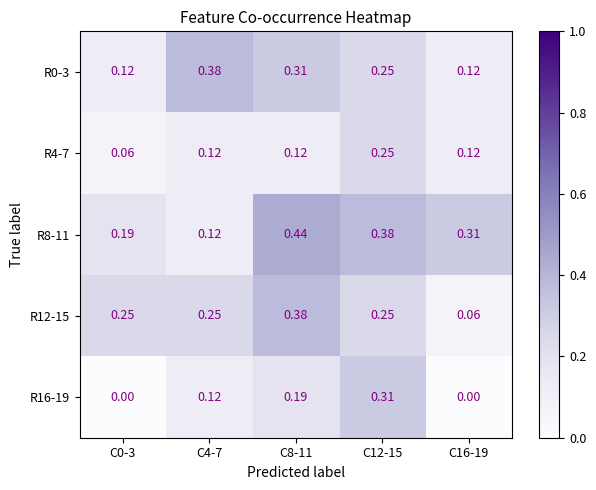

Is the value of R4-7 at C16-19 greater than the value of R8-11 at C12-15?

No